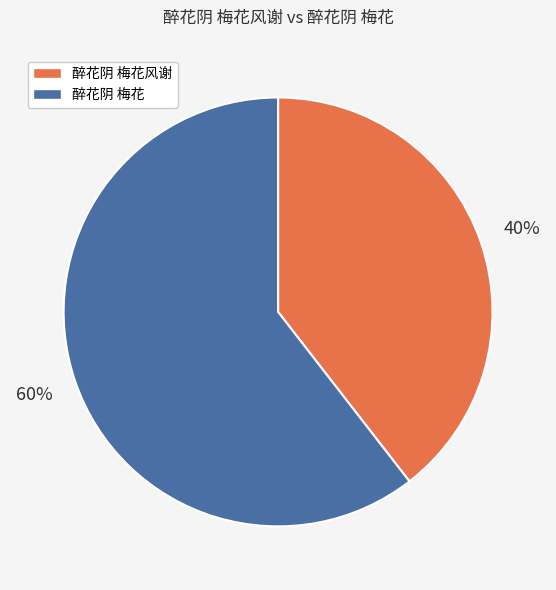

To the nearest percent, what is the average slice percentage?

50%